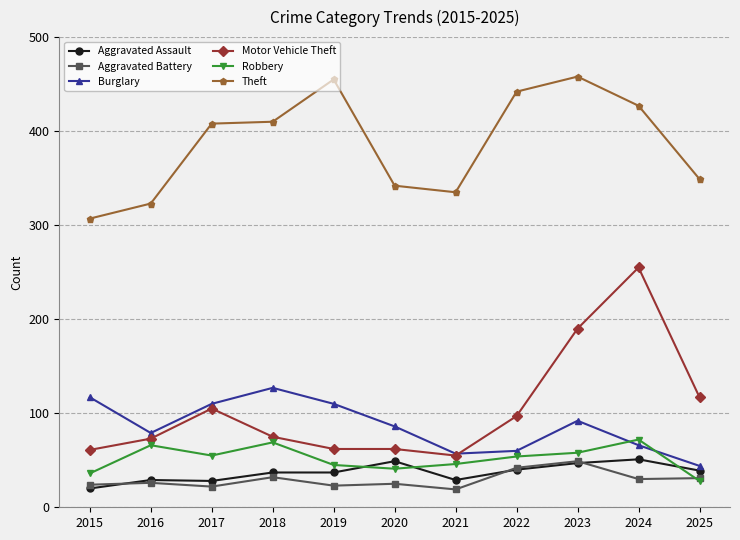

Where is Theft nearest to the value 382?

2017